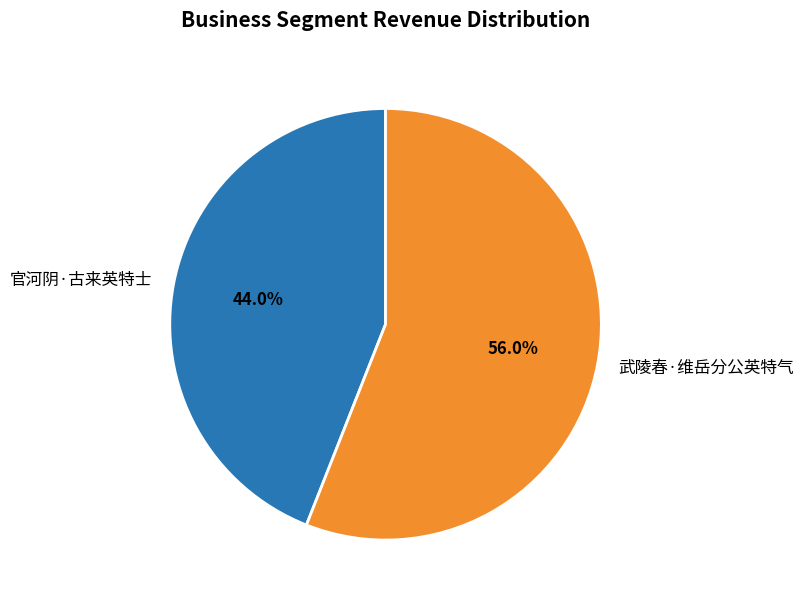

Which category accounts for the majority?

武陵春·维岳分公英特气